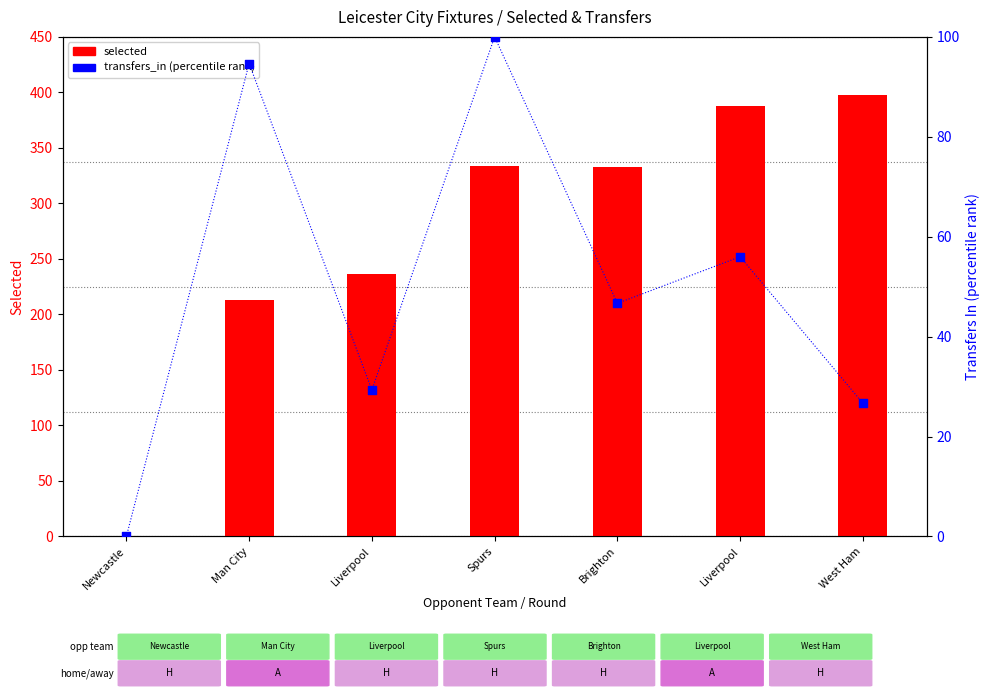

At how many categories does at least one series exceed 302?

4